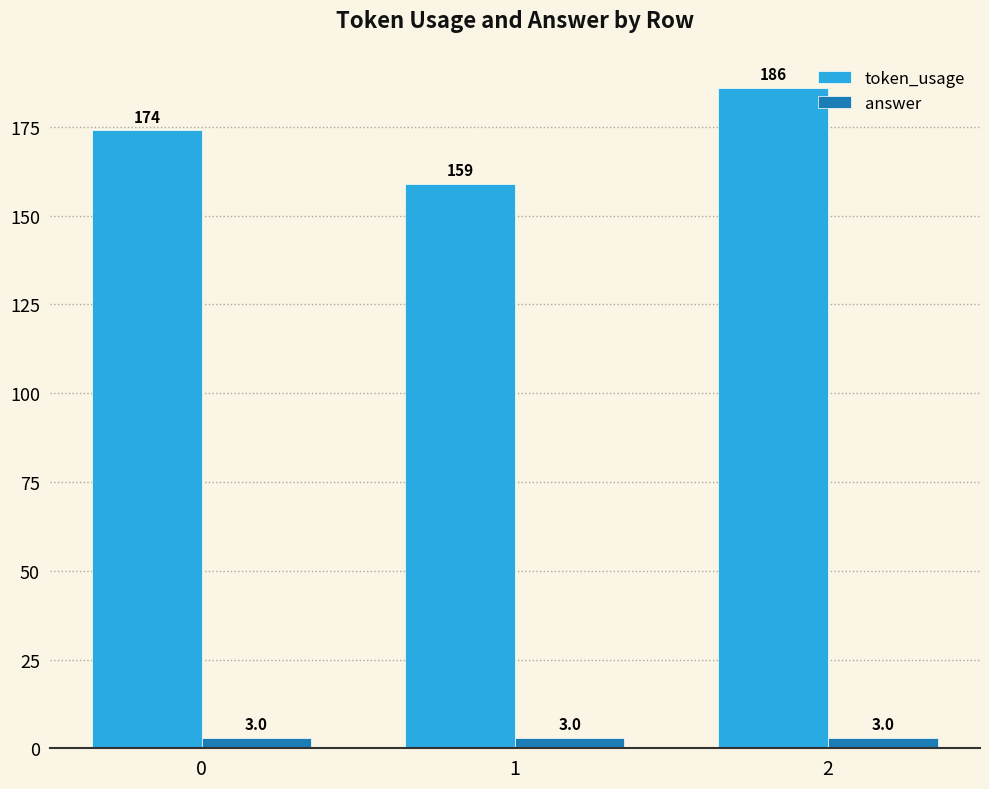

What is the difference between the highest and lowest values at 0?

171